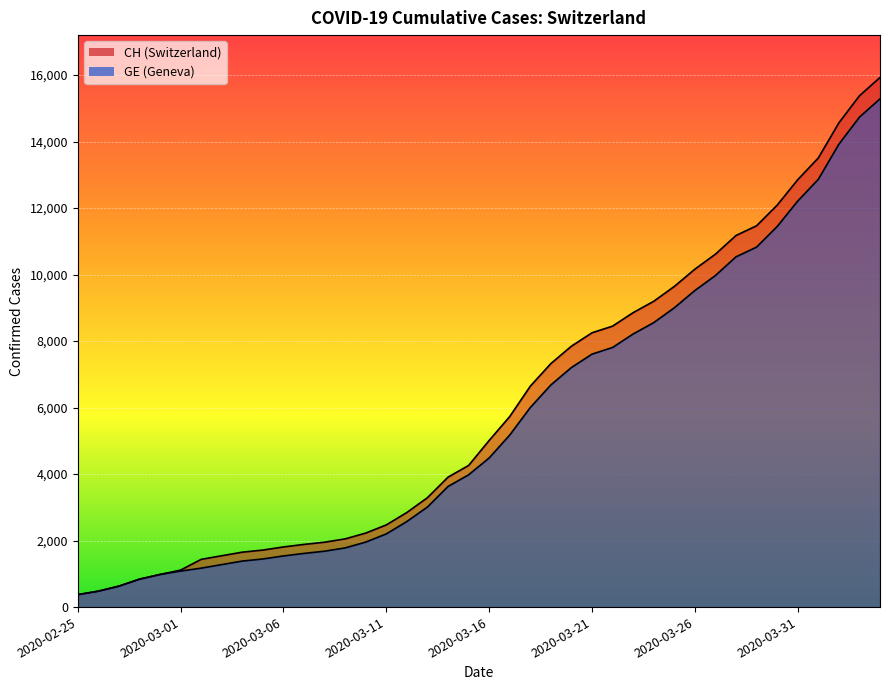

Between 2020-03-12 and 2020-03-09, which is larger?

2020-03-12